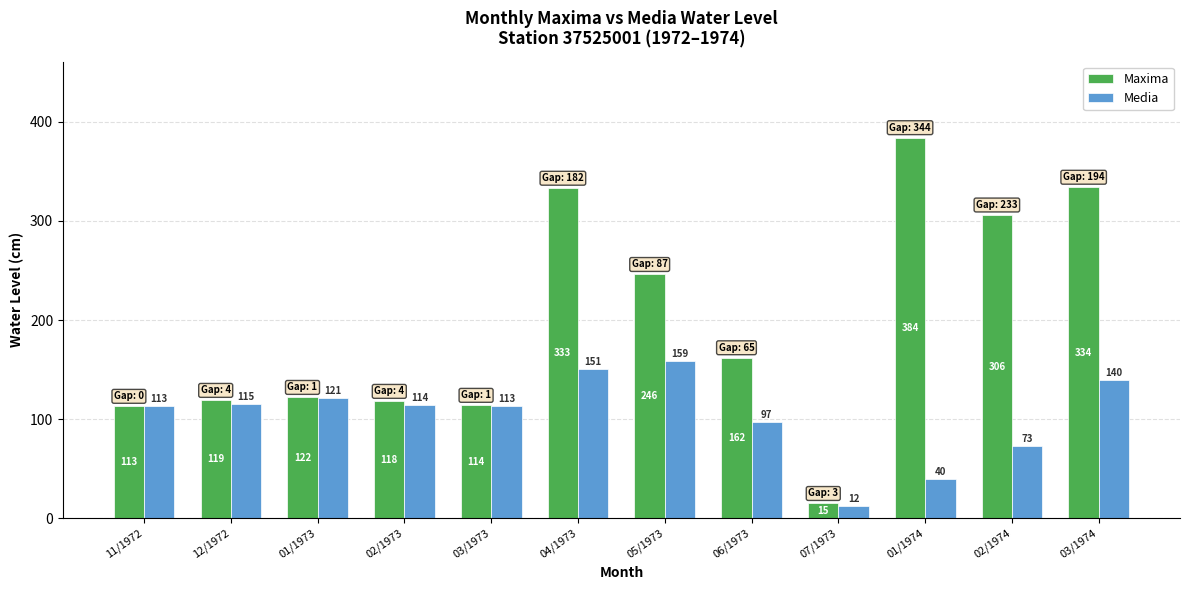

At how many categories does at least one series exceed 19?

11